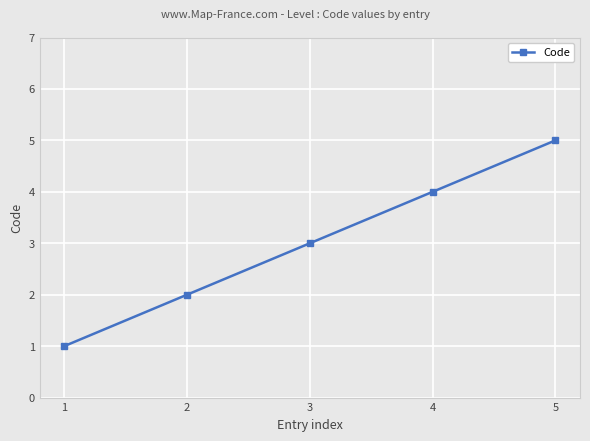

What is the average value?

3